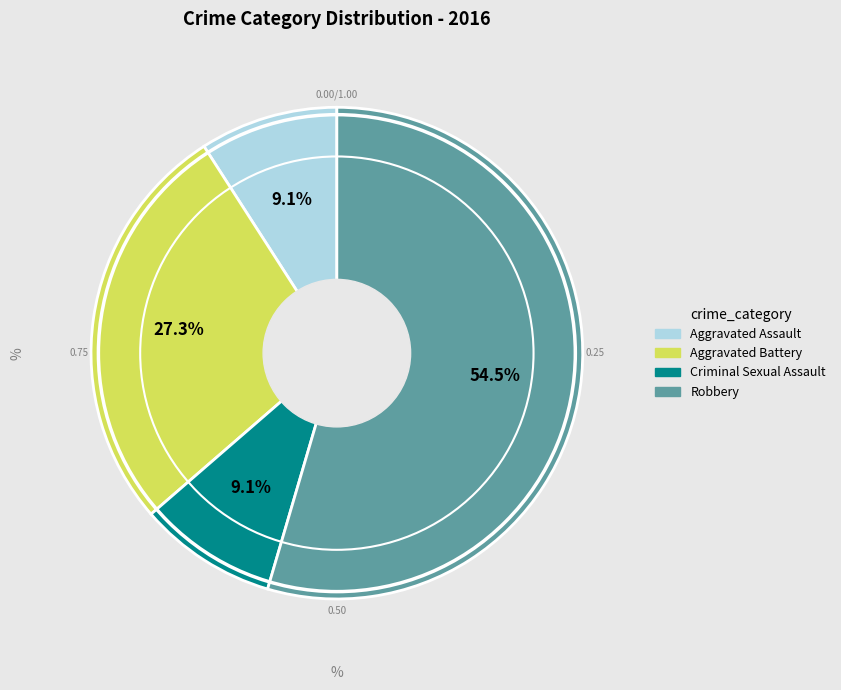

Which slice is the largest?

Robbery